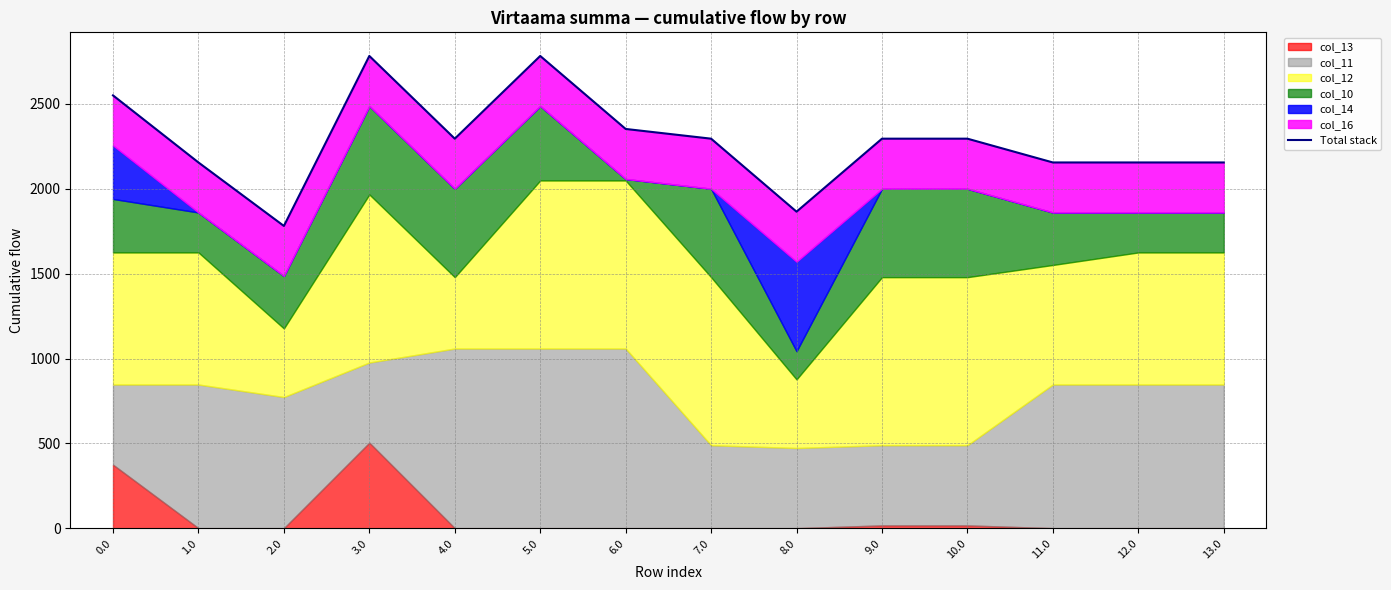

What is the value of the 1st point from the left?

2550.7